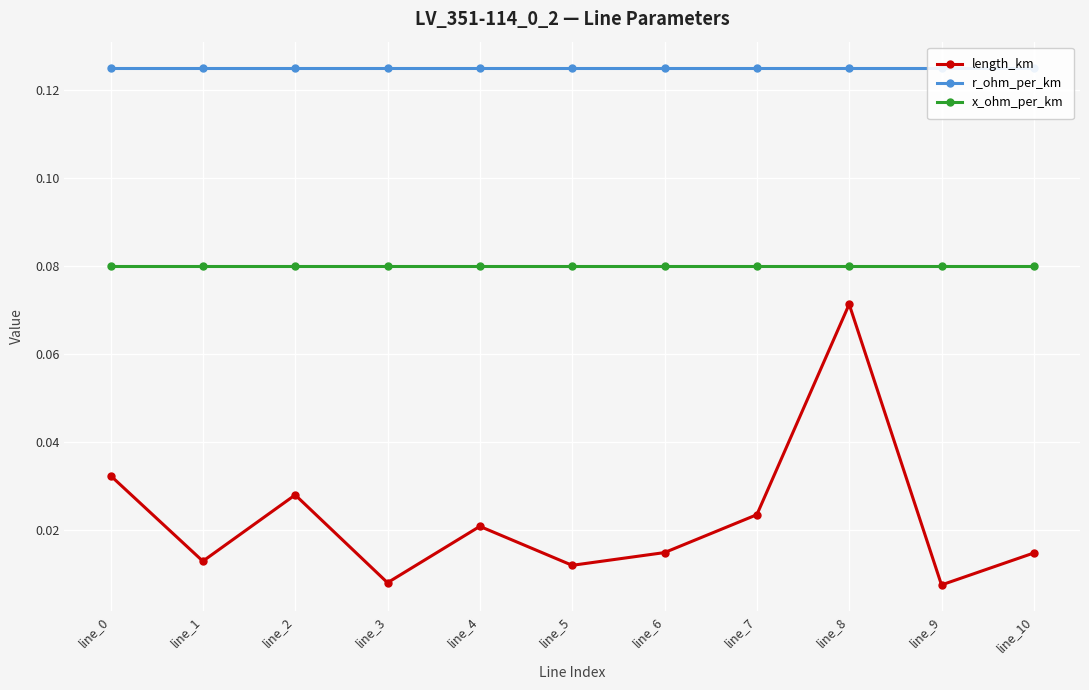

True or false: x_ohm_per_km has a value of 0.1 at line_0.

True